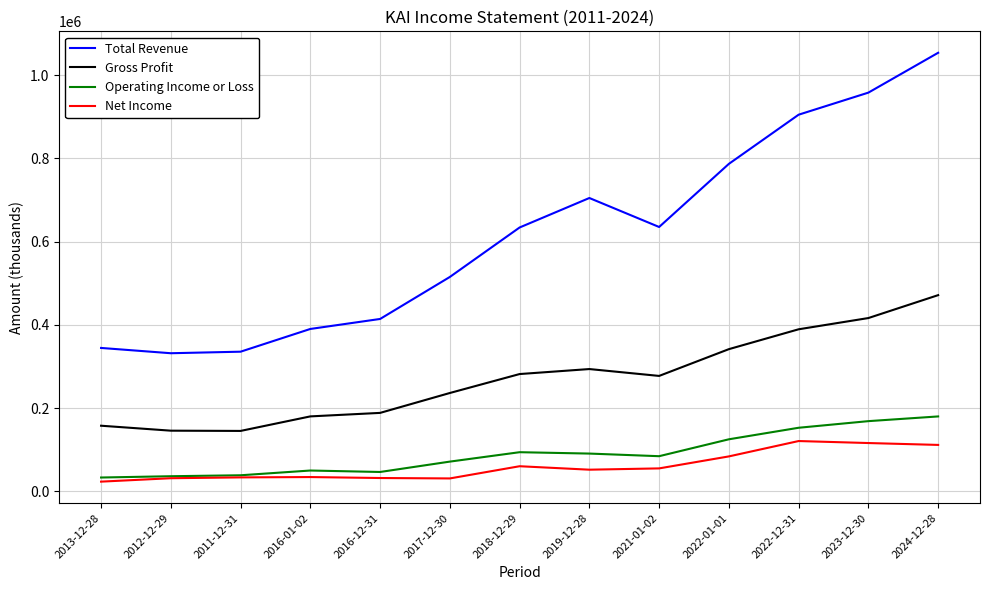

How many series are shown in this chart?

4